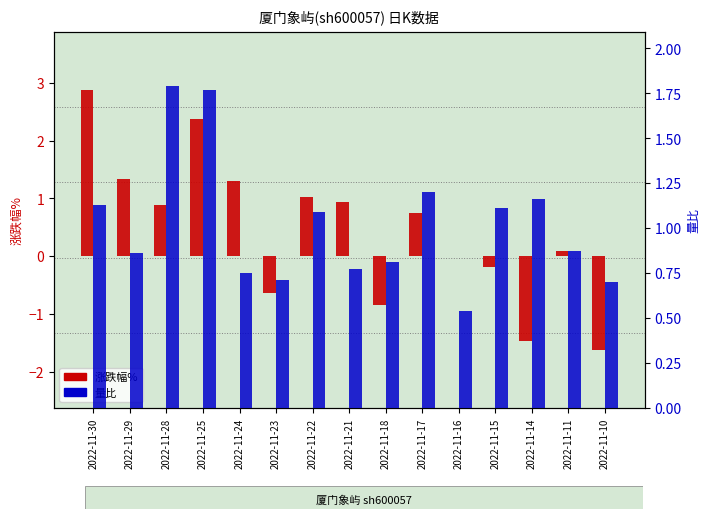

What is the difference between the highest and lowest values at 2022-11-28?

0.9